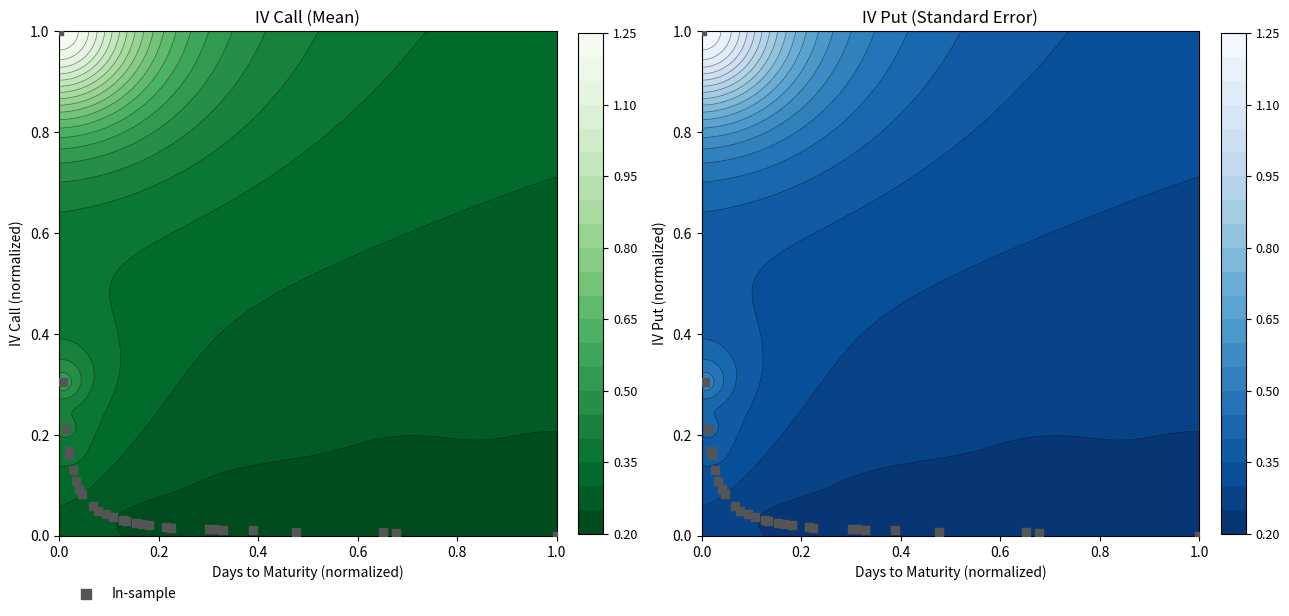

Reading right to left, list all the values displayed in this chart.

0.0	0.0	0.0	0.0	0.0	0.0	0.0	0.0	0.0	0.0	0.0	0.0	0.0	0.0	0.0	0.0	0.0	0.0	0.1	0.1	0.1	0.1	0.1	0.2	0.2	0.2	0.3	1.0